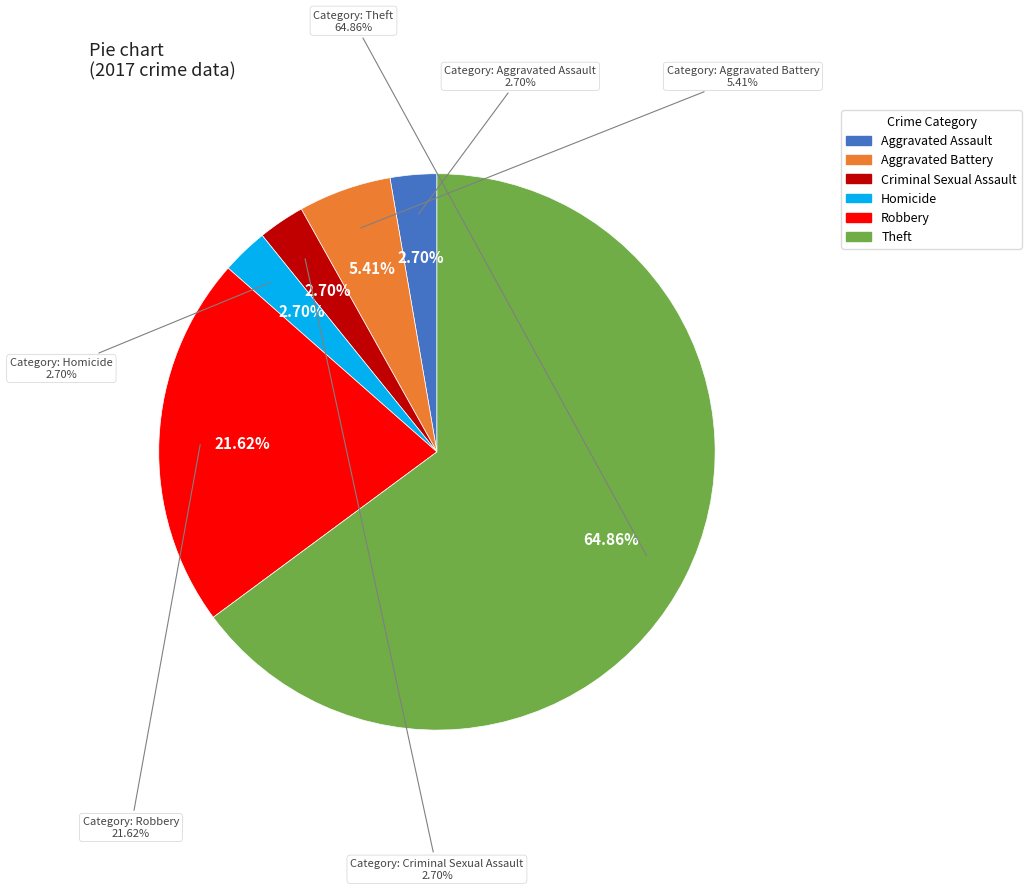

Is it true that Theft is 65% of the pie?

True